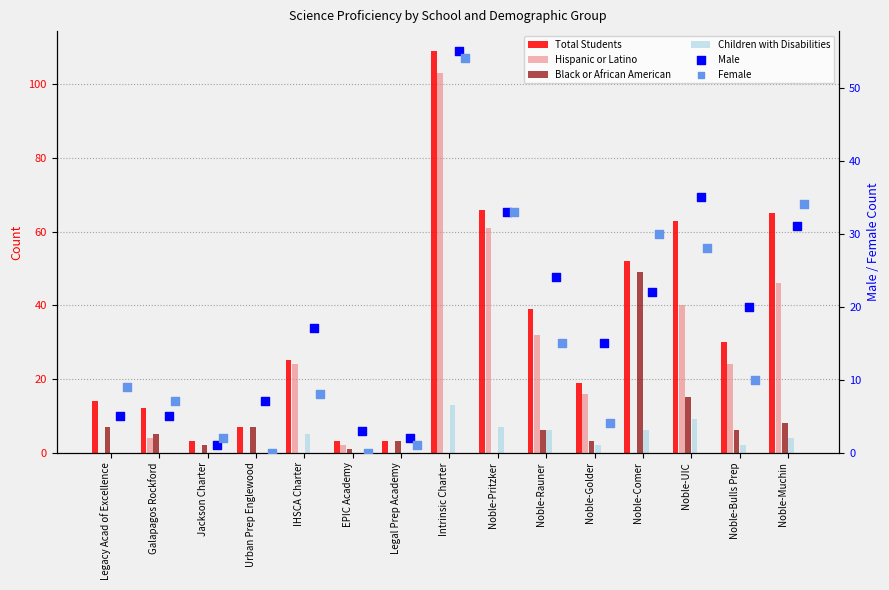

At how many categories does at least one series exceed 80?

1